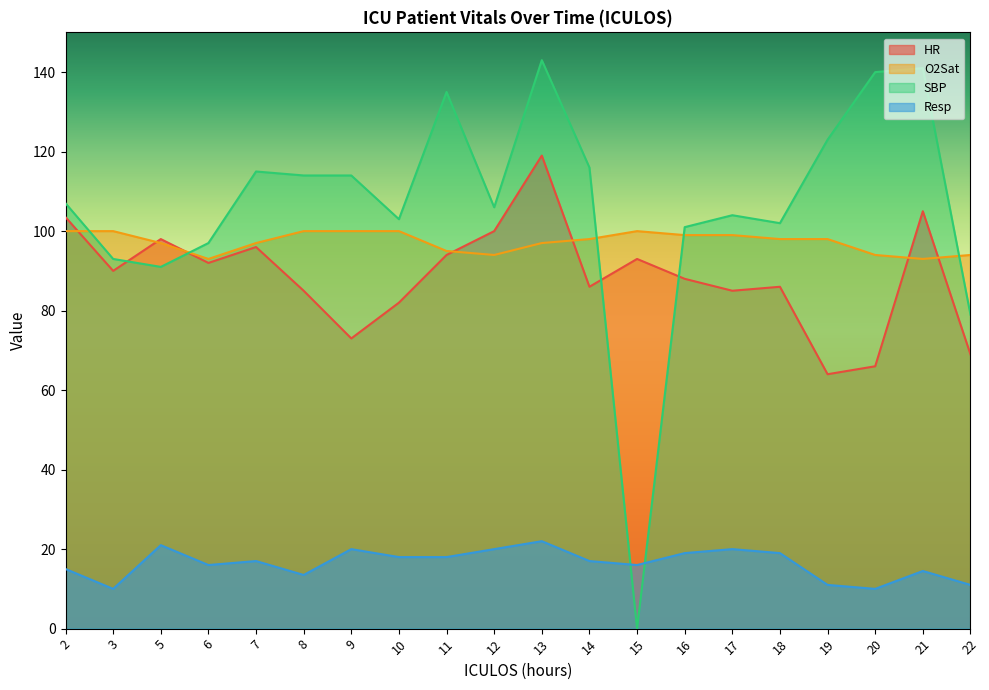

True or false: O2Sat has more than 1 points higher than both neighbors.

False